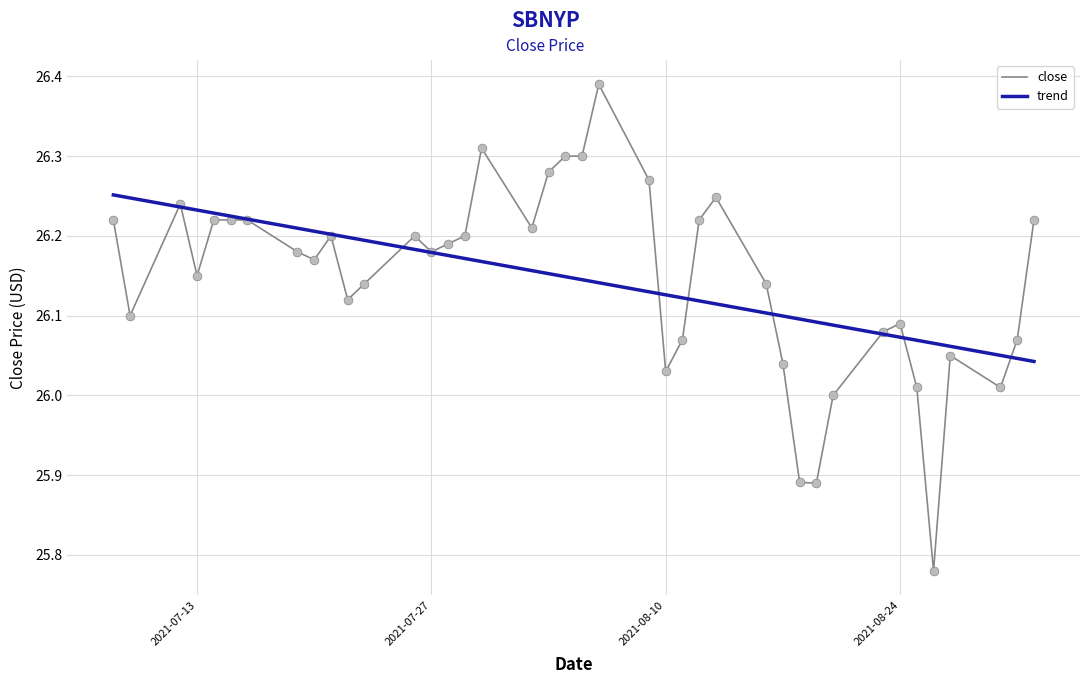

Which series has the largest range (max minus min)?

close